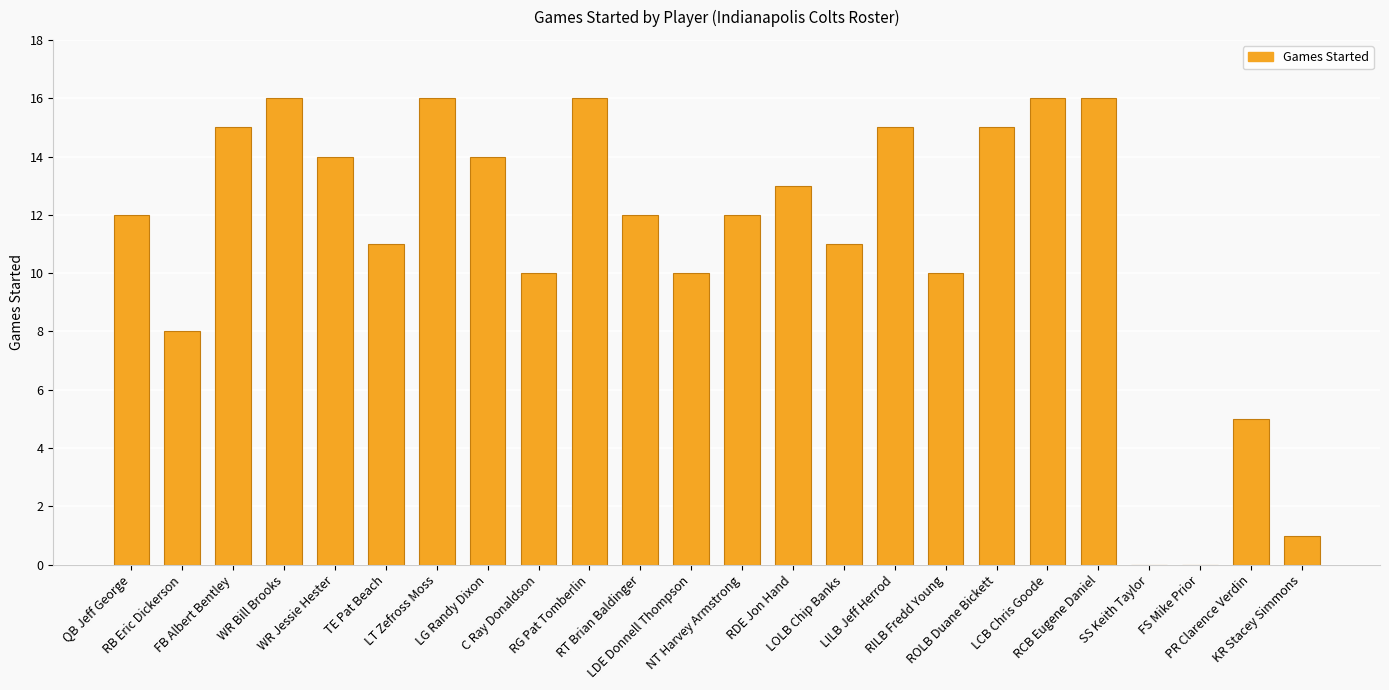

Are the bars horizontal?

No